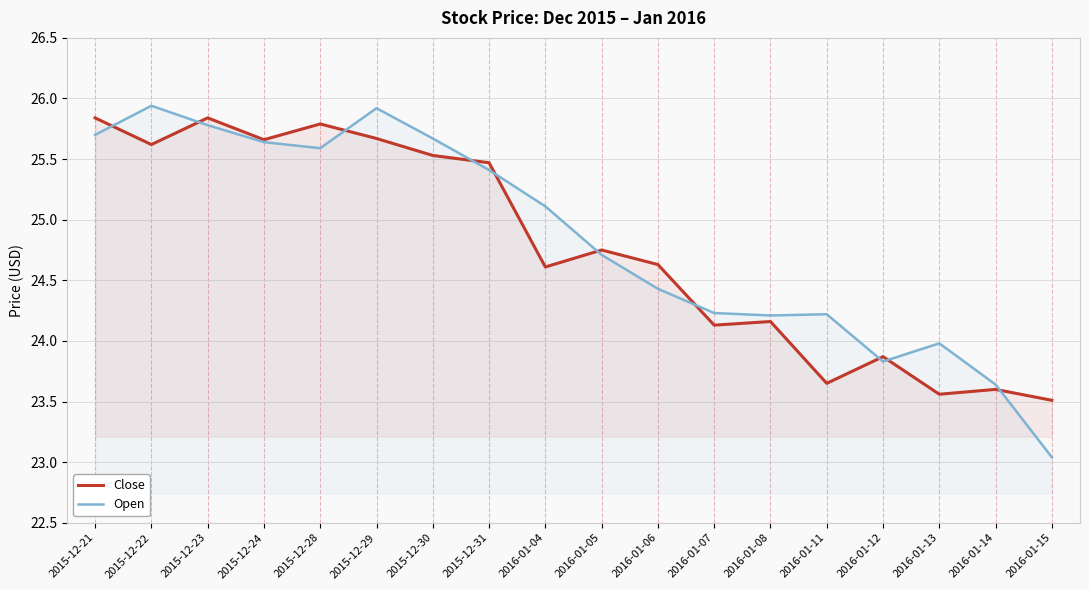

Is it true that Close equals 25.8 at 2015-12-23?

True